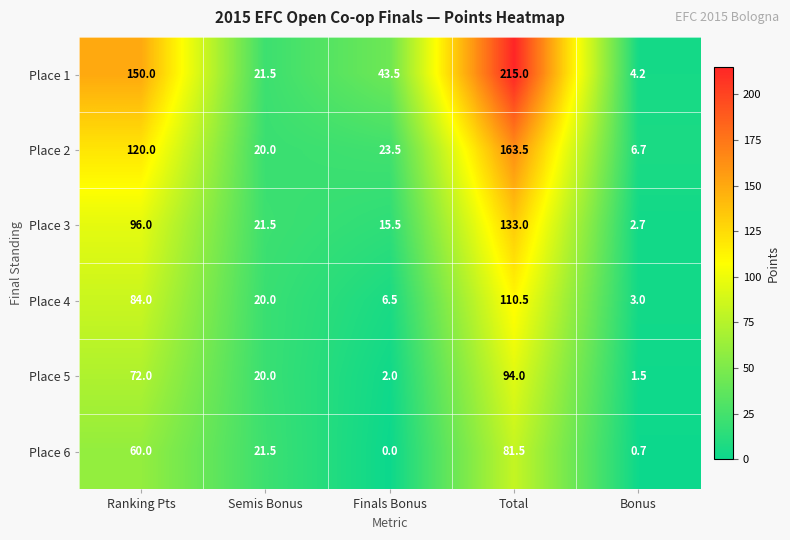

How many categories are shown in the chart?

5